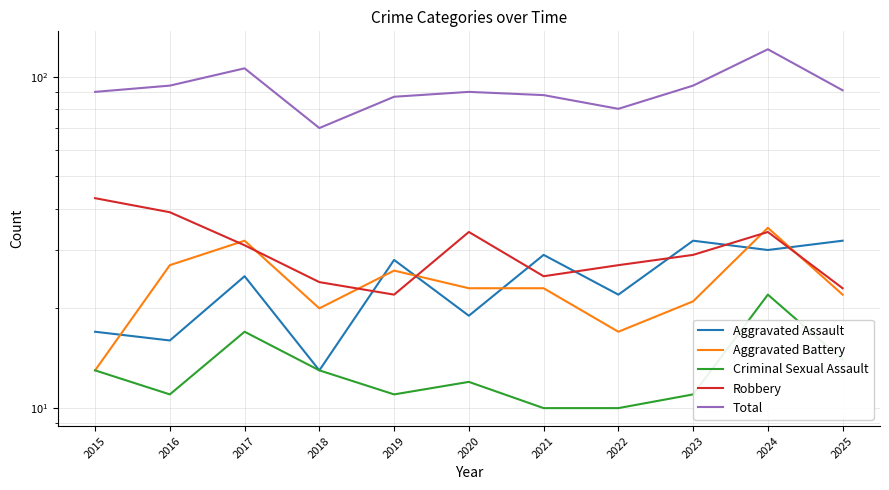

True or false: Criminal Sexual Assault has a value of 22 at 2024.

True